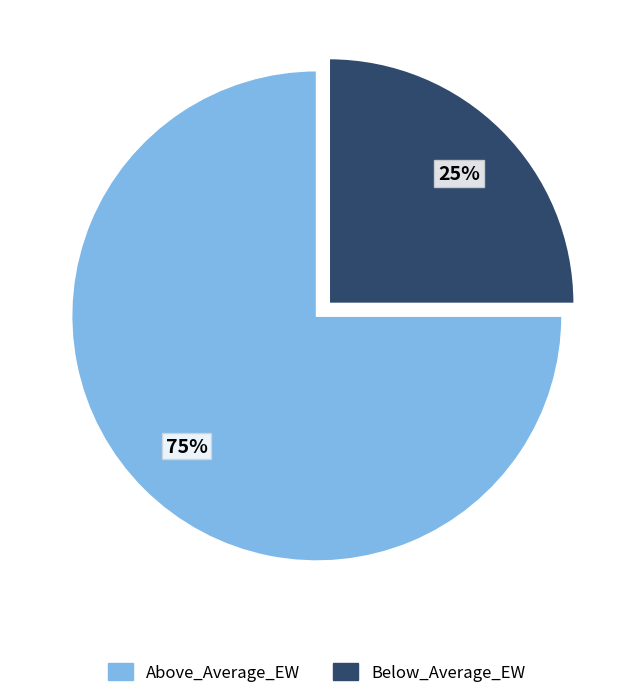

What percentage is the Below_Average_EW slice, to the nearest percent?

25%